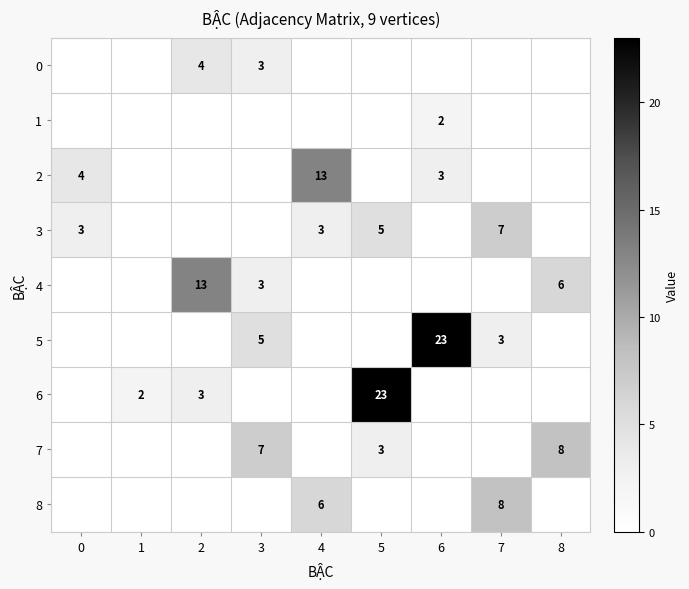

The 0 series shows 4 at 3. True or false?

False